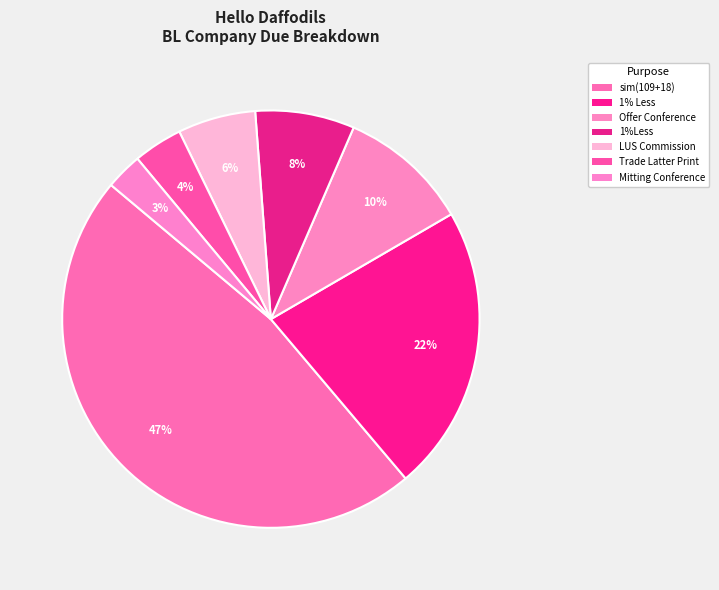

Rank the categories by value from highest to lowest.

sim(109+18), 1% Less, Offer Conference, 1%Less, LUS Commission, Trade Latter Print, Mitting Conference